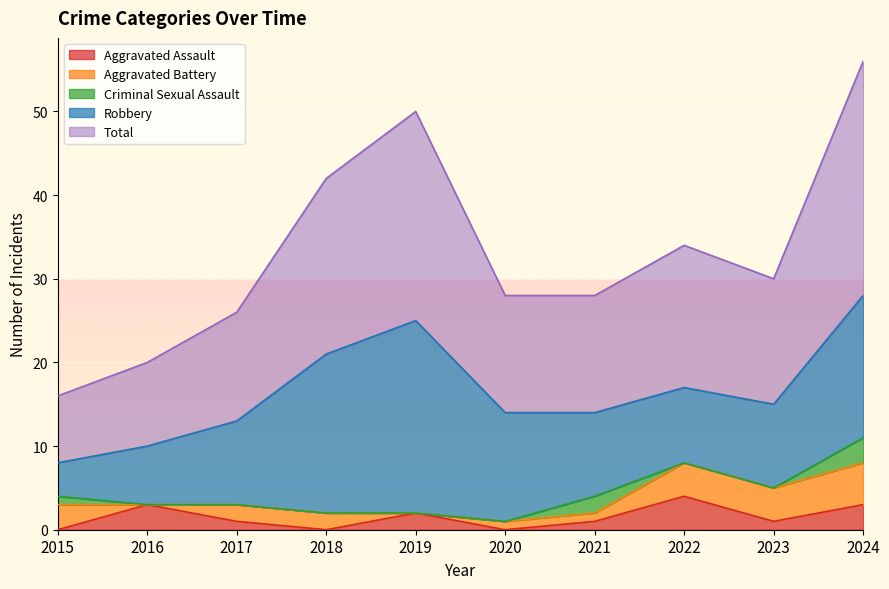

True or false: Aggravated Battery and Total cross at least once.

False